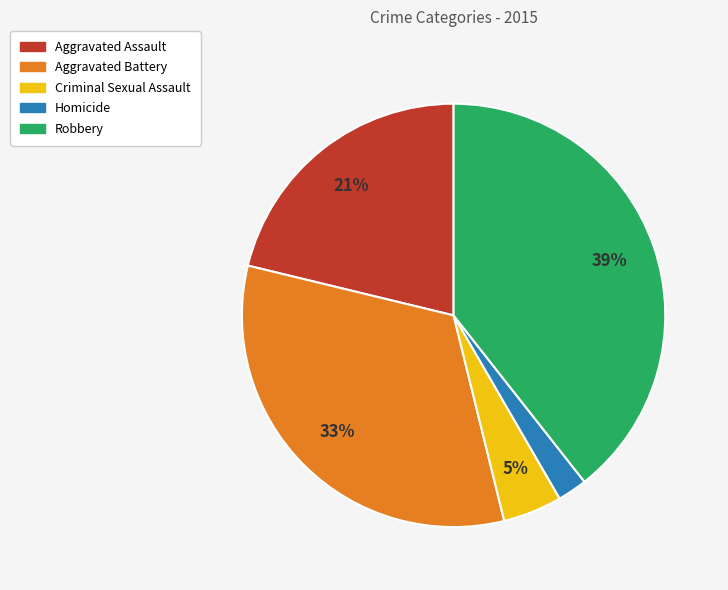

How many segments does this pie chart have?

5